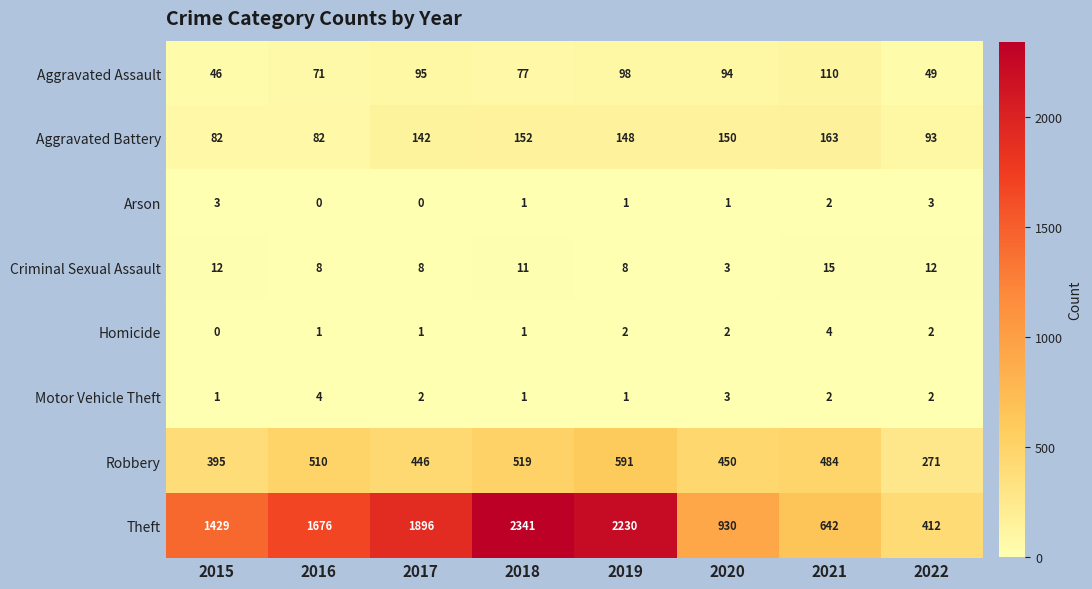

At how many categories does at least one series exceed 1528?

4